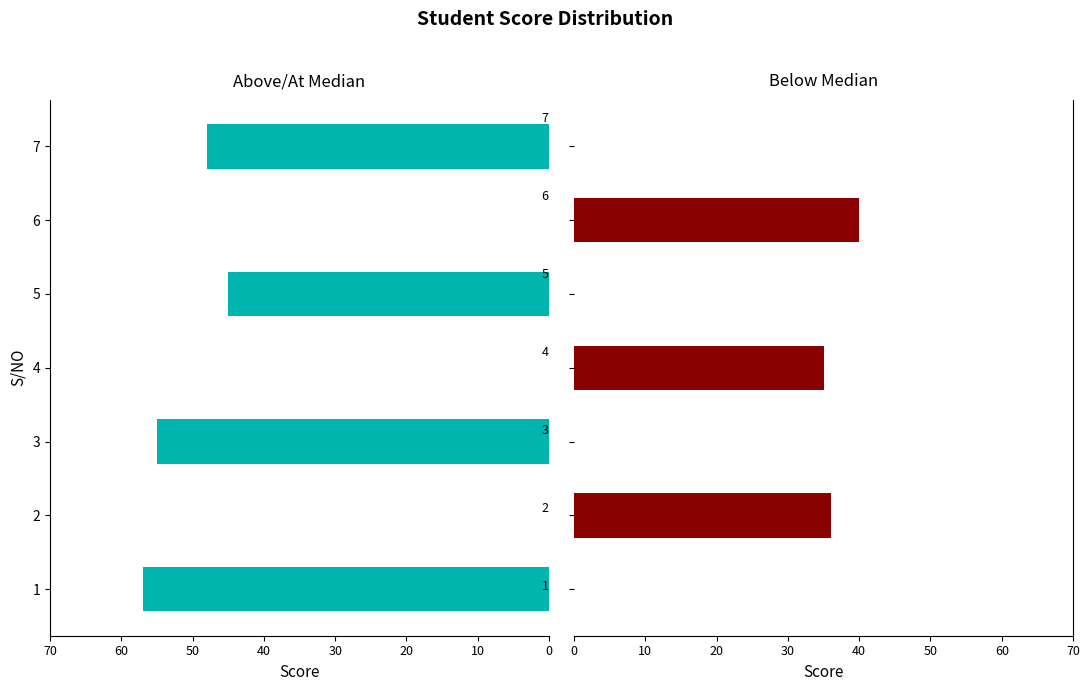

What is the maximum value shown in the chart?

57